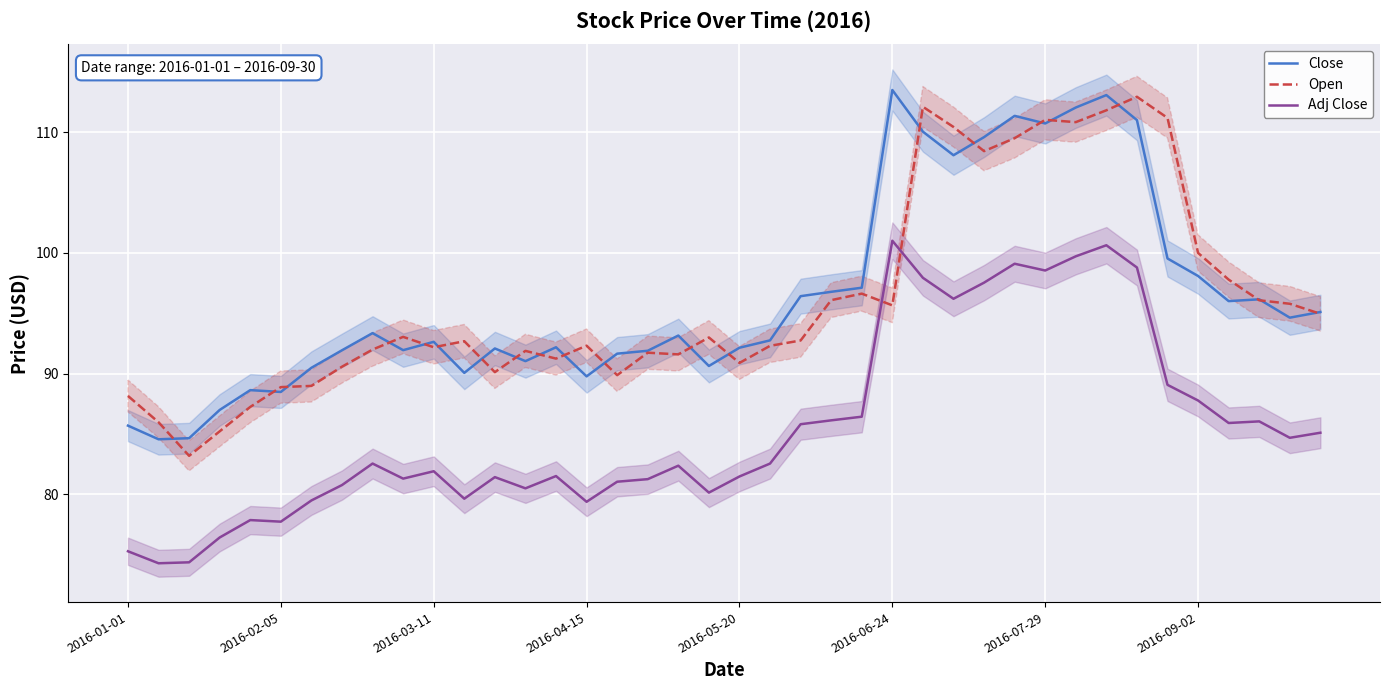

Which series has the largest total across all categories?

Close